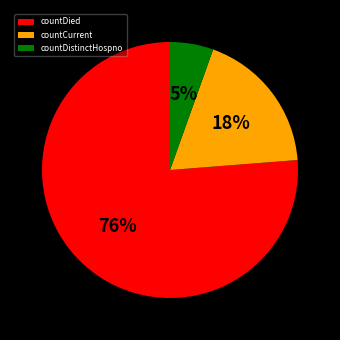

True or false: countDied accounts for 76% of the total.

True